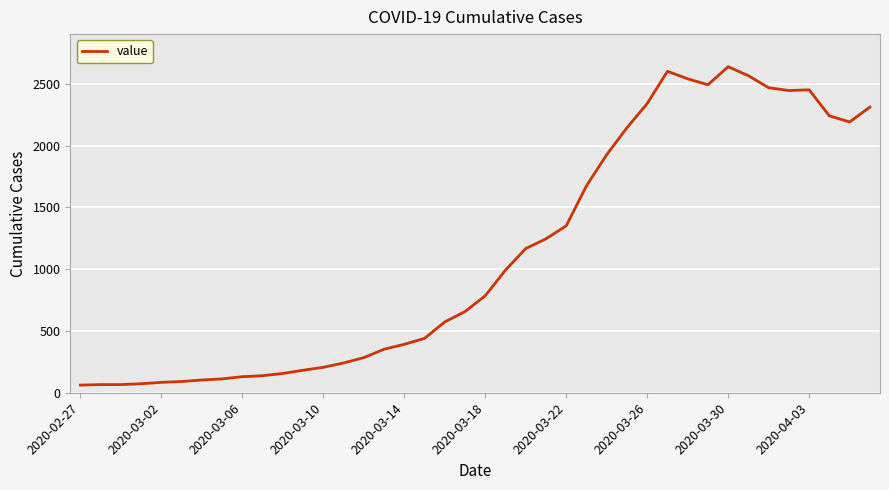

What is the difference between the maximum and minimum values?

2577